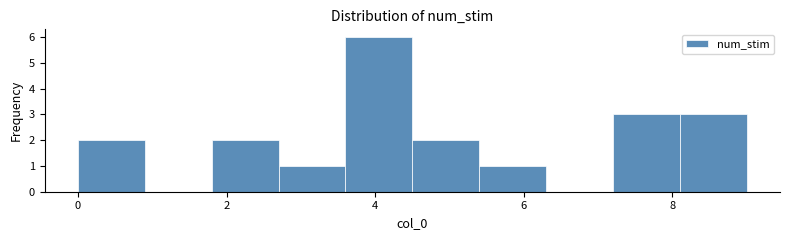

Reading left to right, transcribe this chart: for each bar, give the range it covers on the x-axis and its height. Neither the bar edges nor the heights are printed on the chart, so give them approximately, as read against the axes.

0.0 to 0.9: 2
0.9 to 1.8: 0
1.8 to 2.7: 2
2.7 to 3.6: 1
3.6 to 4.5: 6
4.5 to 5.4: 2
5.4 to 6.3: 1
6.3 to 7.2: 0
7.2 to 8.1: 3
8.1 to 9.0: 3